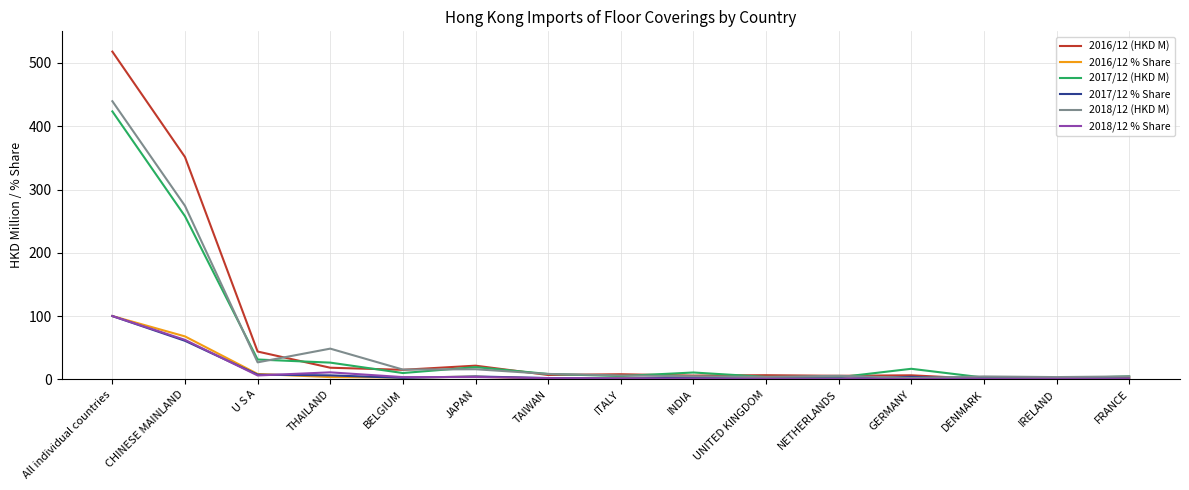

What is the minimum value for 2018/12 (HKD M)?

2.2